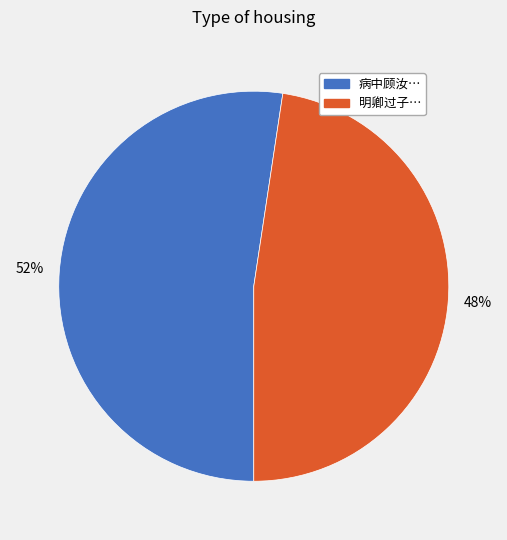

Is there a majority slice in this chart?

Yes